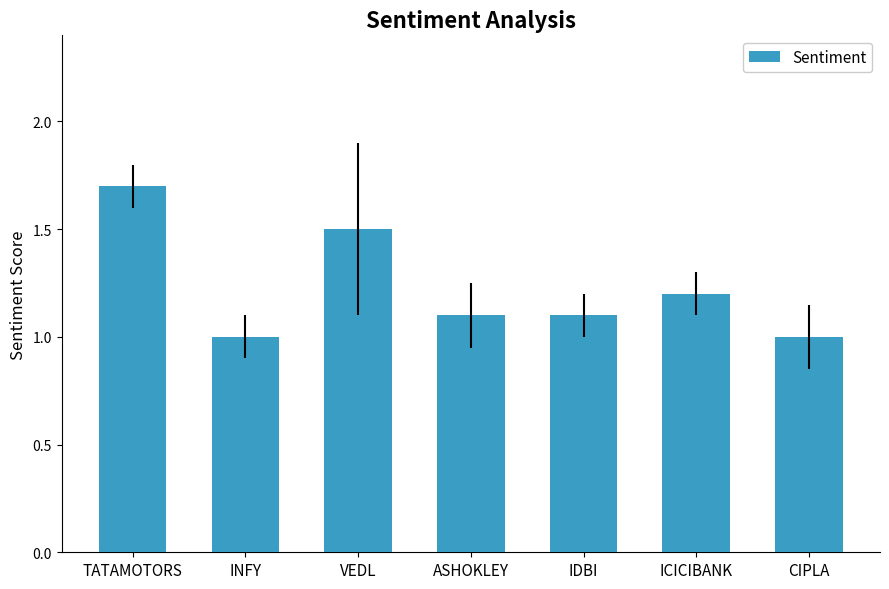

What is the difference between the maximum and second lowest values?

0.7